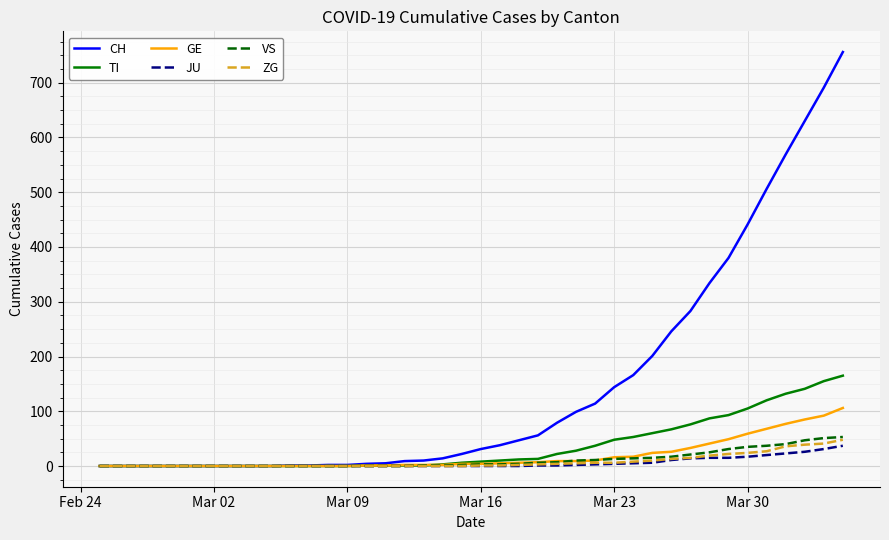

What is the maximum value shown in the chart?

756